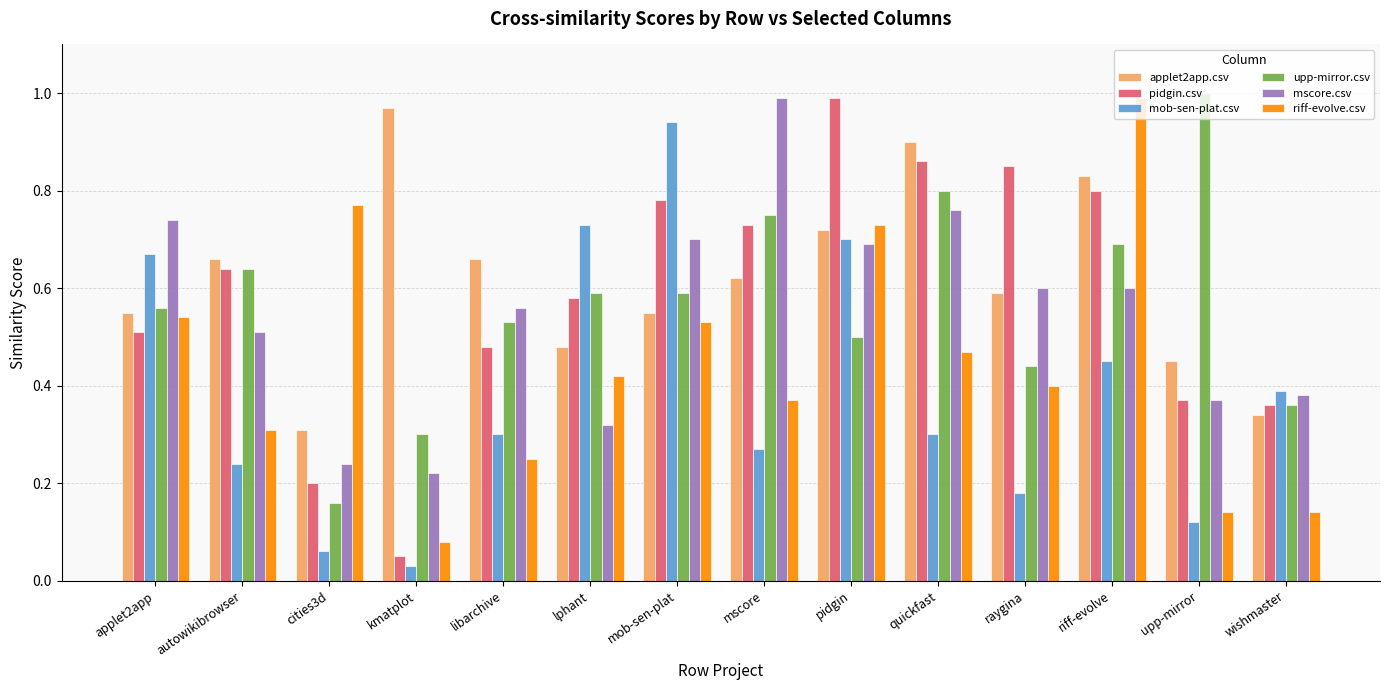

What is the sum of all upp-mirror.csv values?

7.9